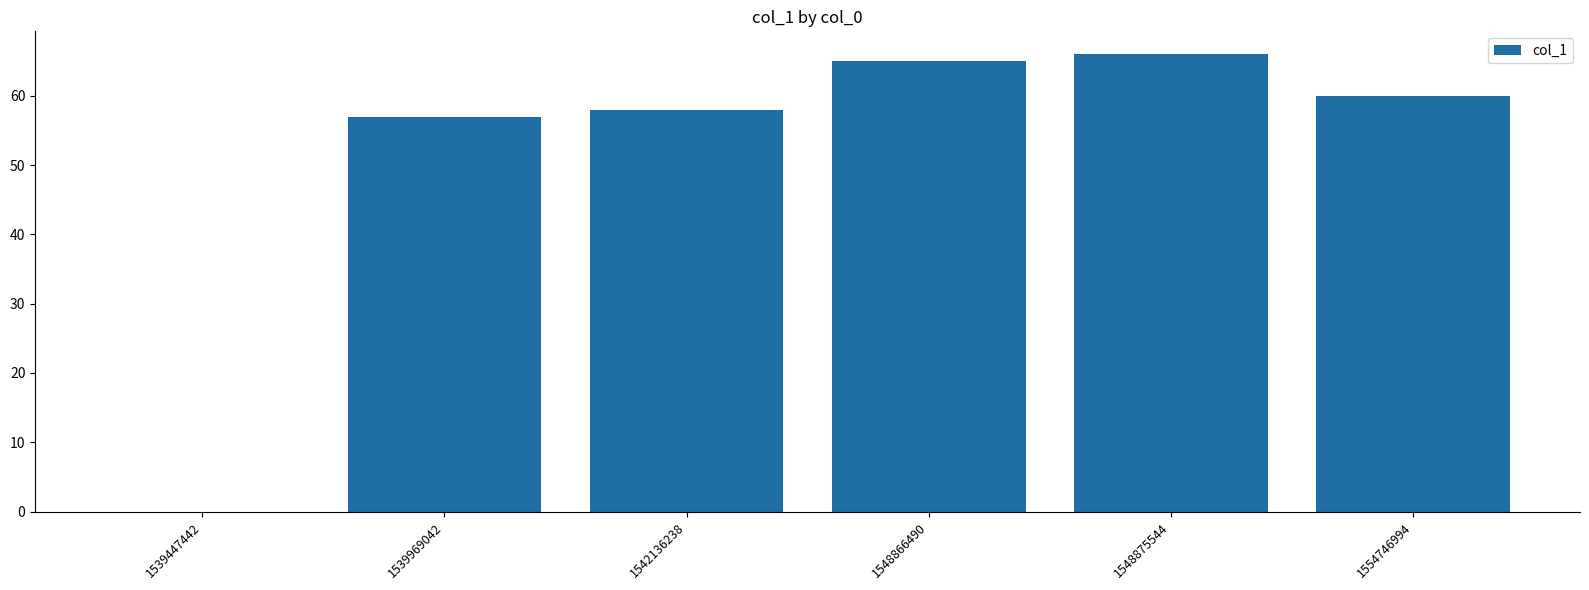

What is the difference between the values at 1554746994 and 1539447442?

60